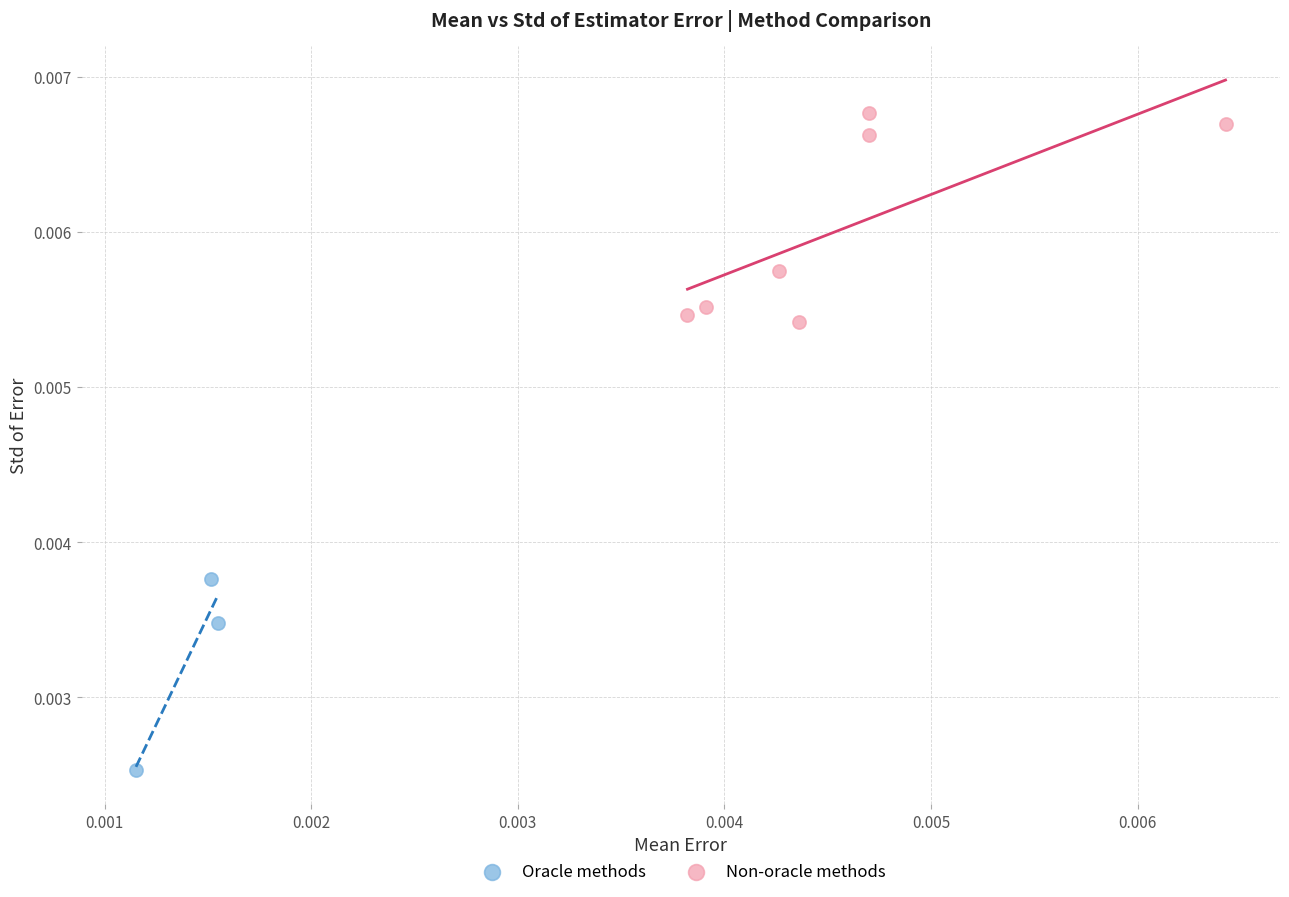

Which series reaches the maximum Y coordinate?

Non-oracle methods